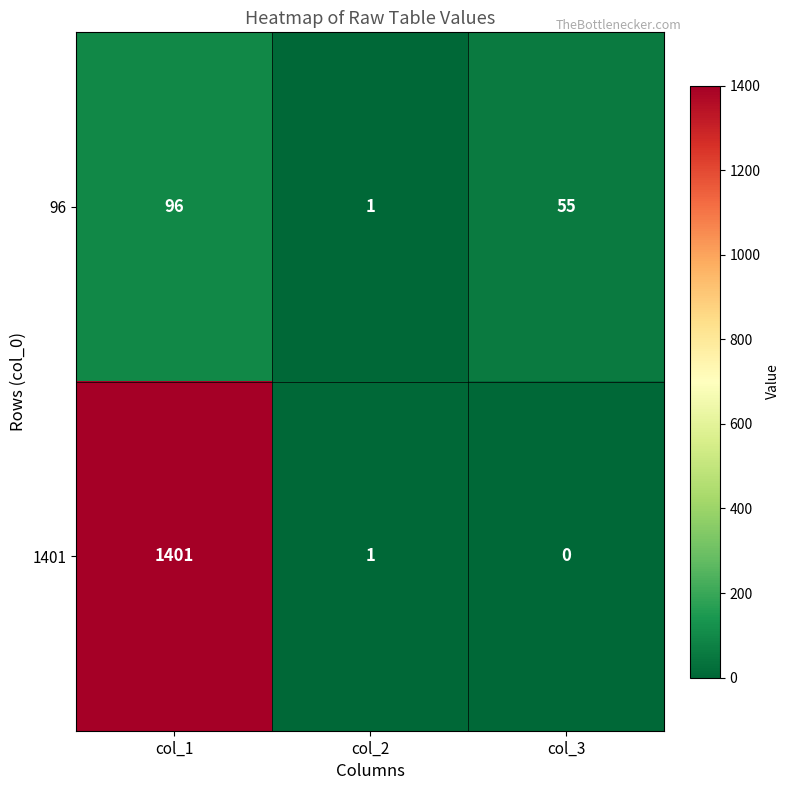

How many categories are shown in the chart?

3